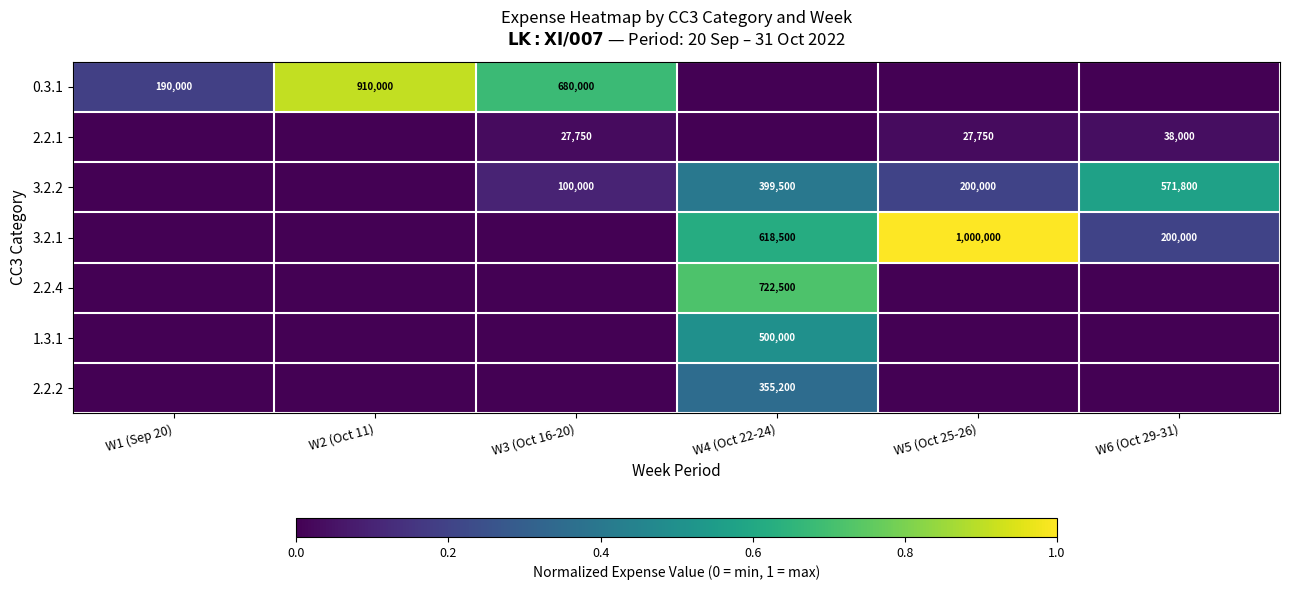

The 0.3.1 series shows 363390 at W3 (Oct 16-20). True or false?

False